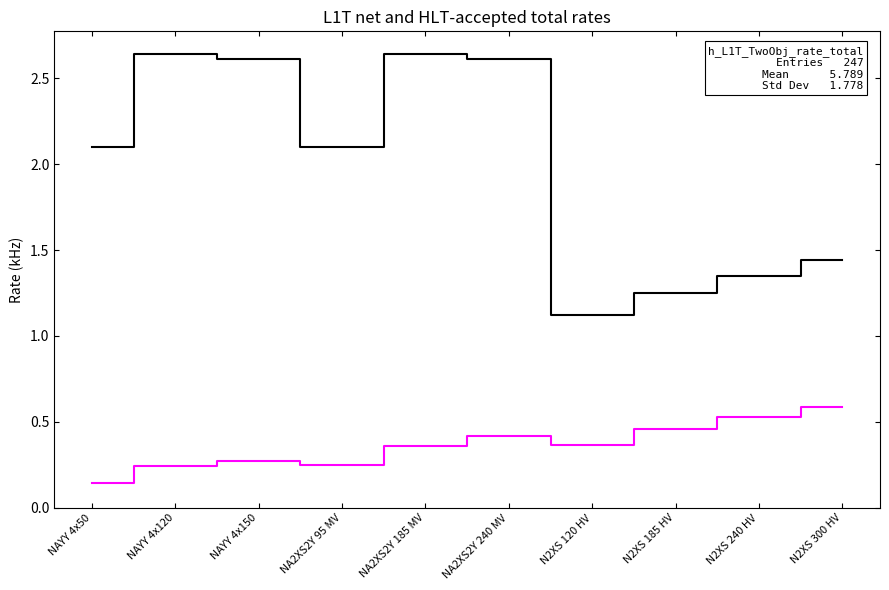

Which category has the highest value in the max_i_ka series?

N2XS 300 HV